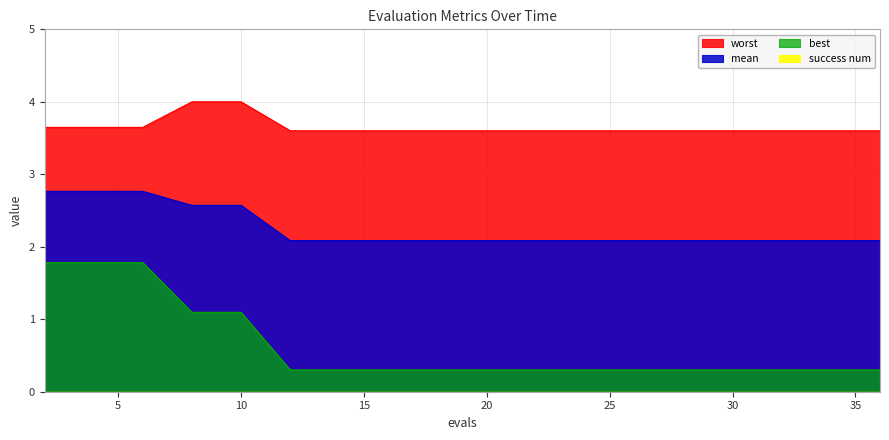

Which series has the largest range (max minus min)?

best